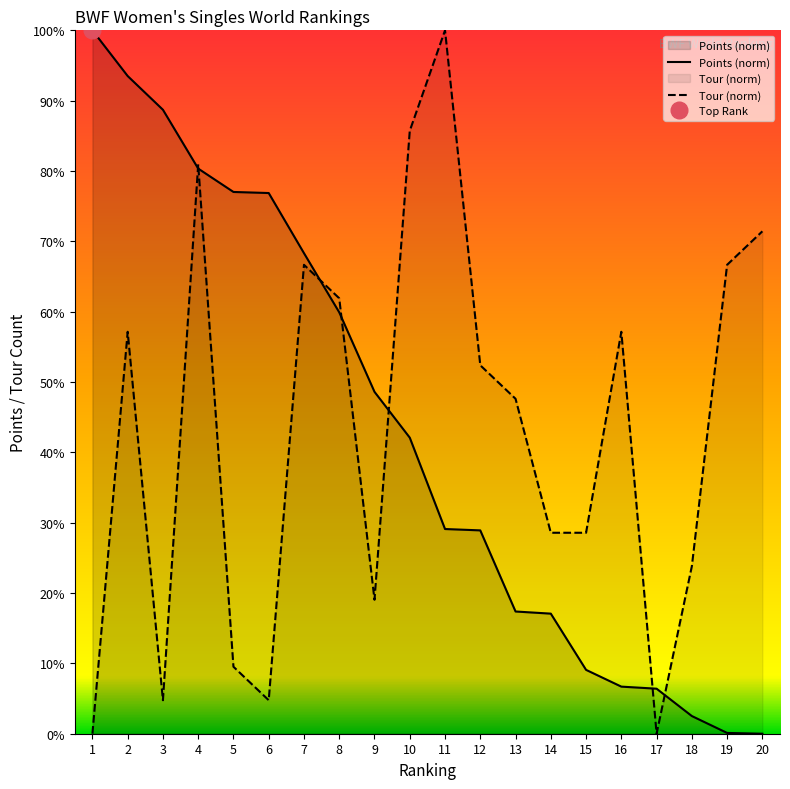

Is it true that Points (norm) equals 77.0 at 5?

True